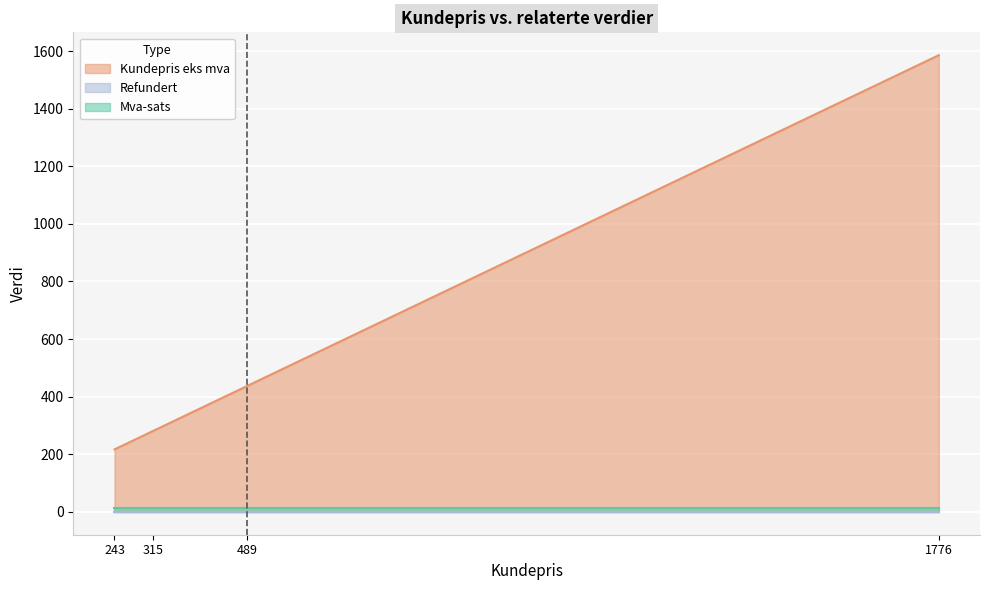

Which category has the highest value in the Kundepris eks mva series?

1776